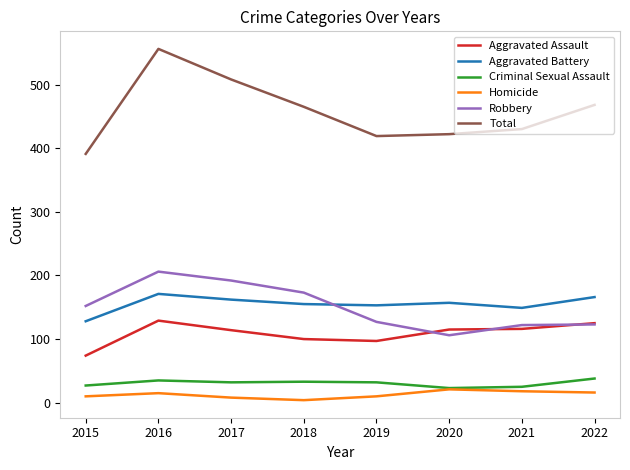

Which series has the largest total across all categories?

Total